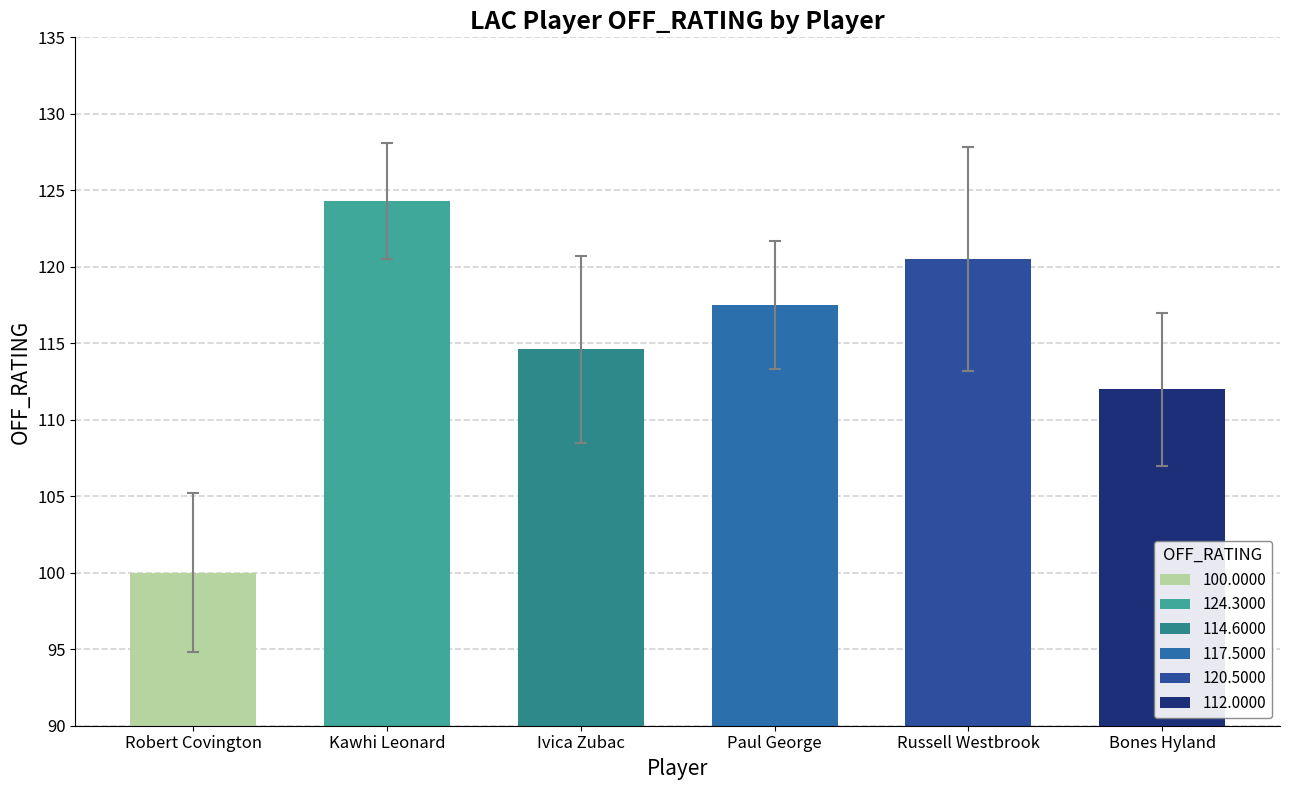

What is the label of the 3rd bar from the right?

Paul George